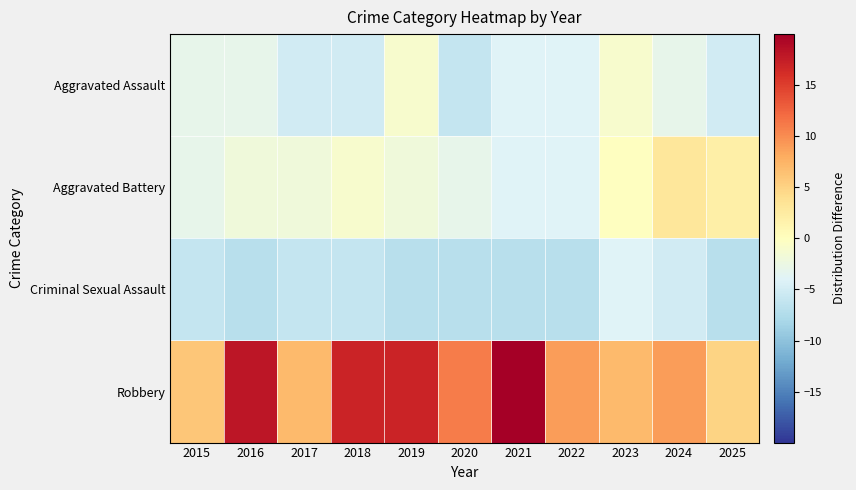

Which label corresponds to the largest value in the chart?

2021